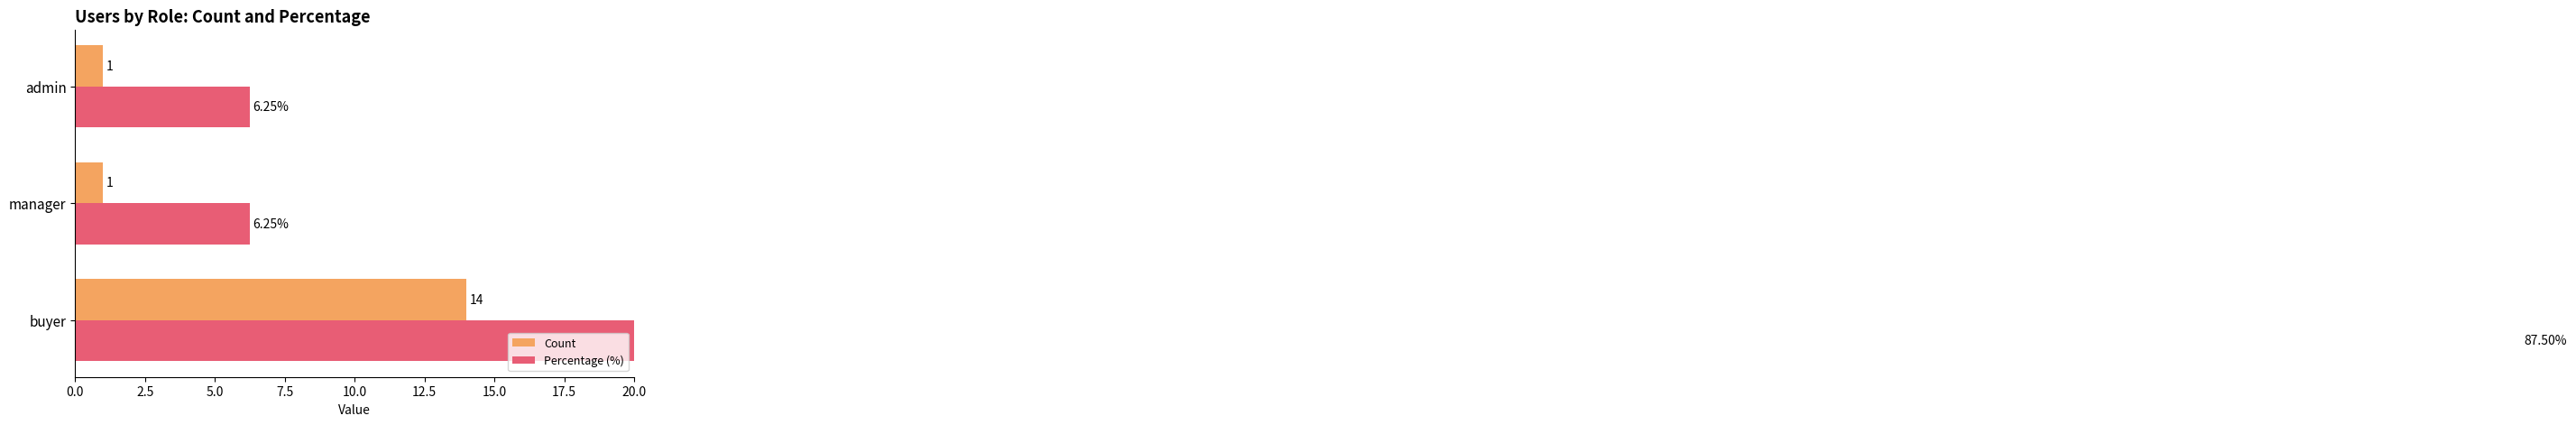

How many groups of bars are there?

3